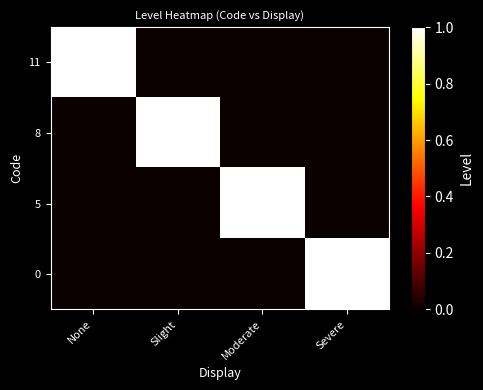

Reading left to right, transcribe all the data shown in this chart.

11: None=1	Slight=0	Moderate=0	Severe=0
8: None=0	Slight=1	Moderate=0	Severe=0
5: None=0	Slight=0	Moderate=1	Severe=0
0: None=0	Slight=0	Moderate=0	Severe=1